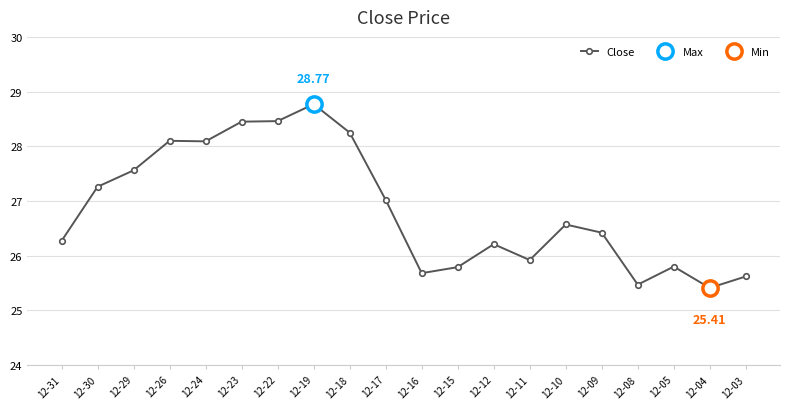

How many categories are shown in the chart?

20